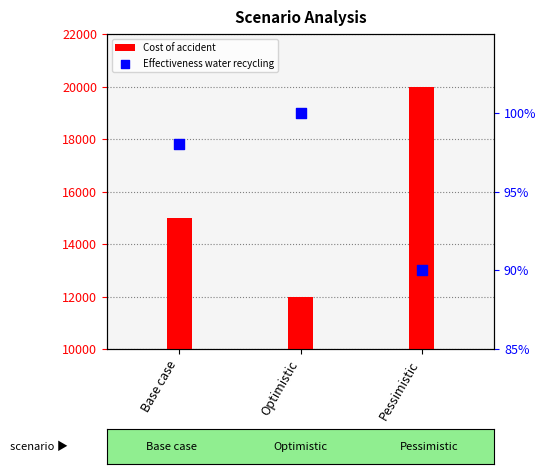

Is the value of Cost of accident at Optimistic greater than the value of Effectiveness water recycling at Pessimistic?

Yes